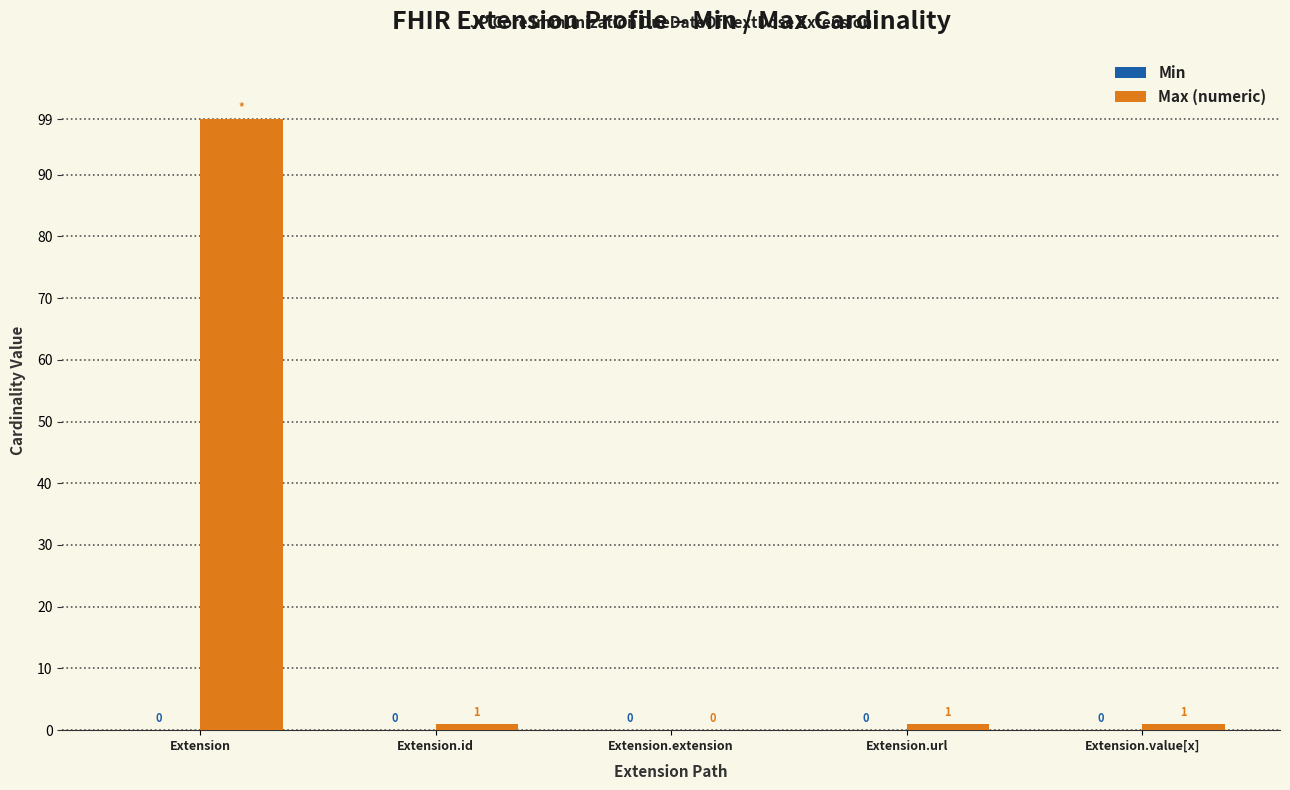

Are the bars horizontal?

No